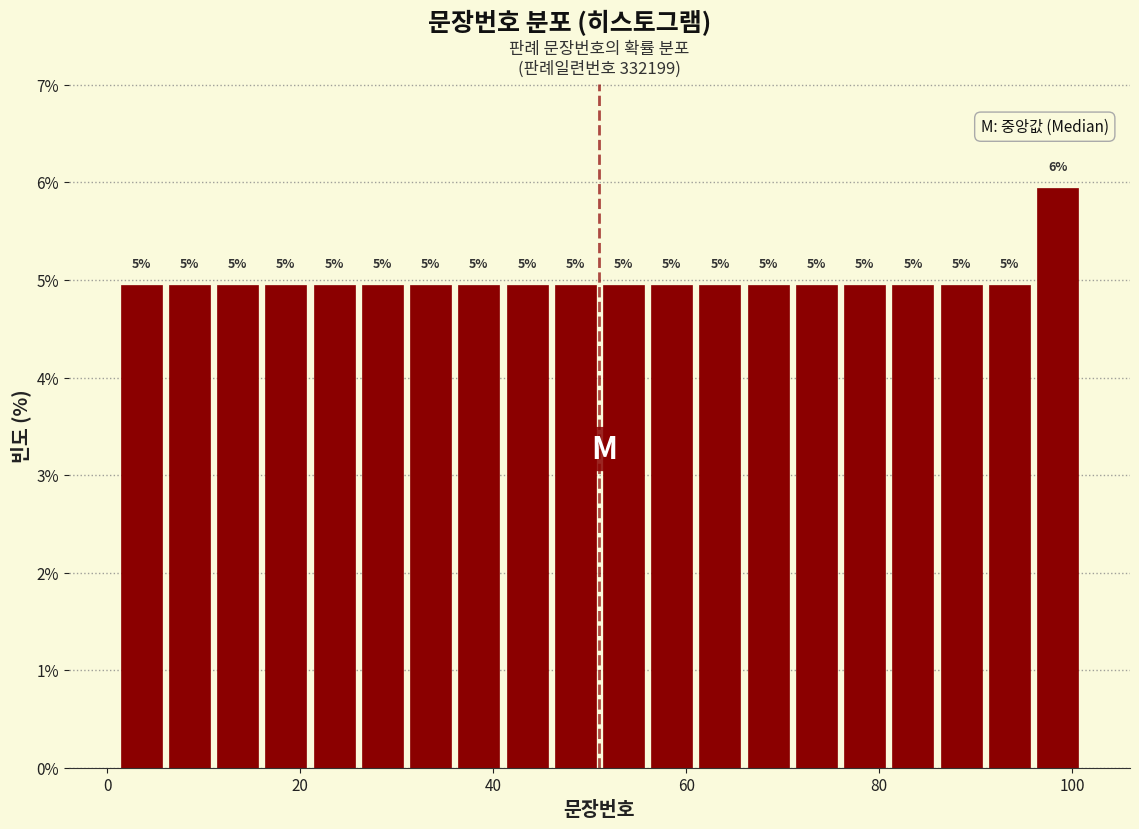

Around what value on the x-axis is the tallest bar? Give the approximate position of its centre, as read against the axis.

98